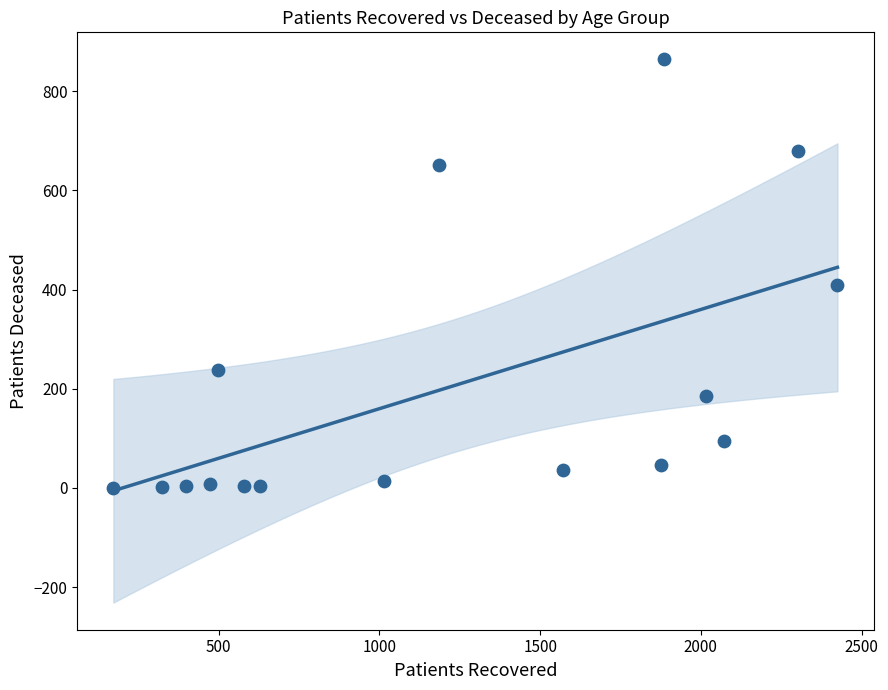

What Y value in the scatter plot is closest to 432?

410